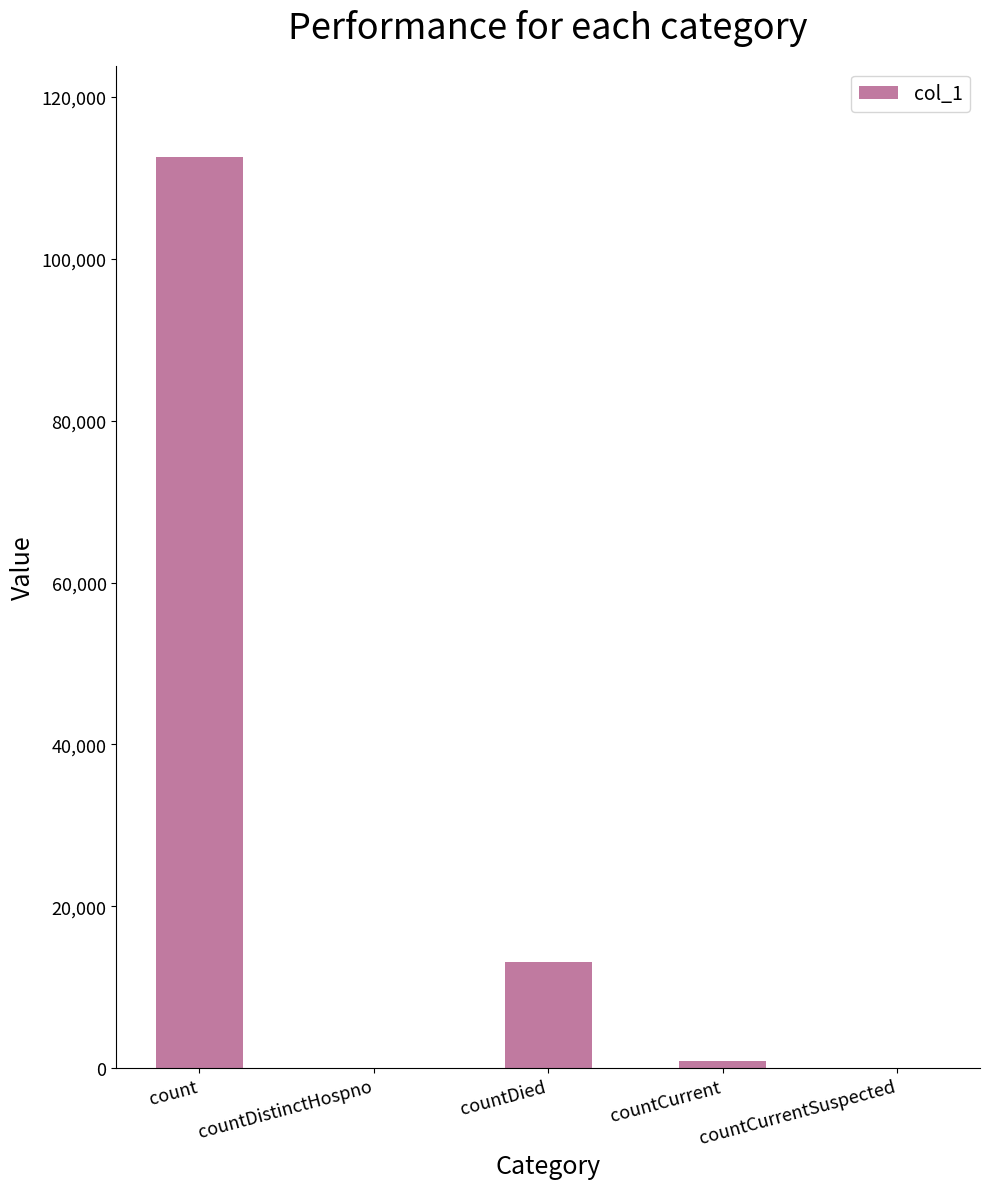

Reading right to left, extract all data points from this chart.

0	921	13159	0	112600